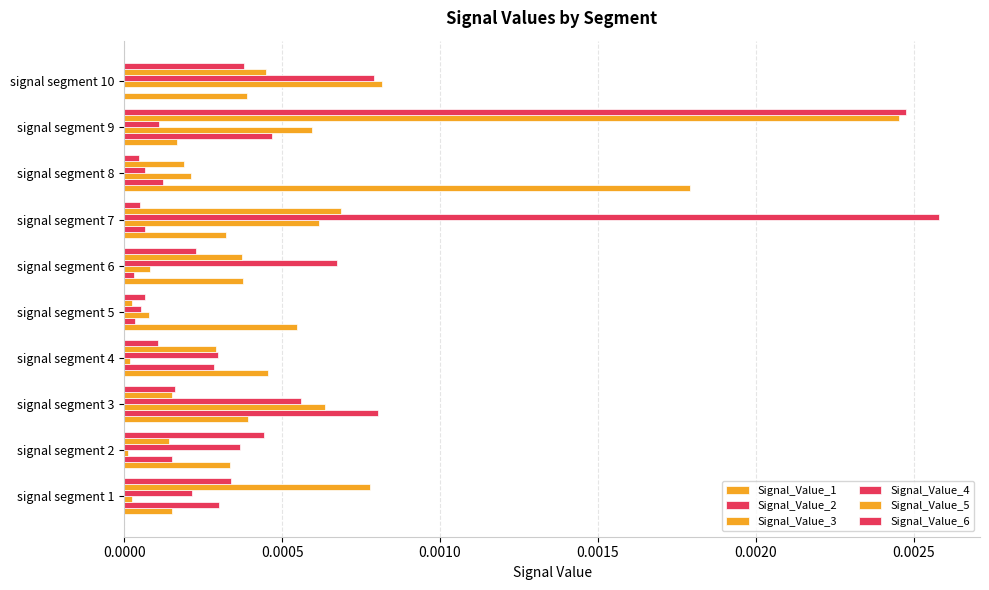

Count the number of categories in the chart.

10